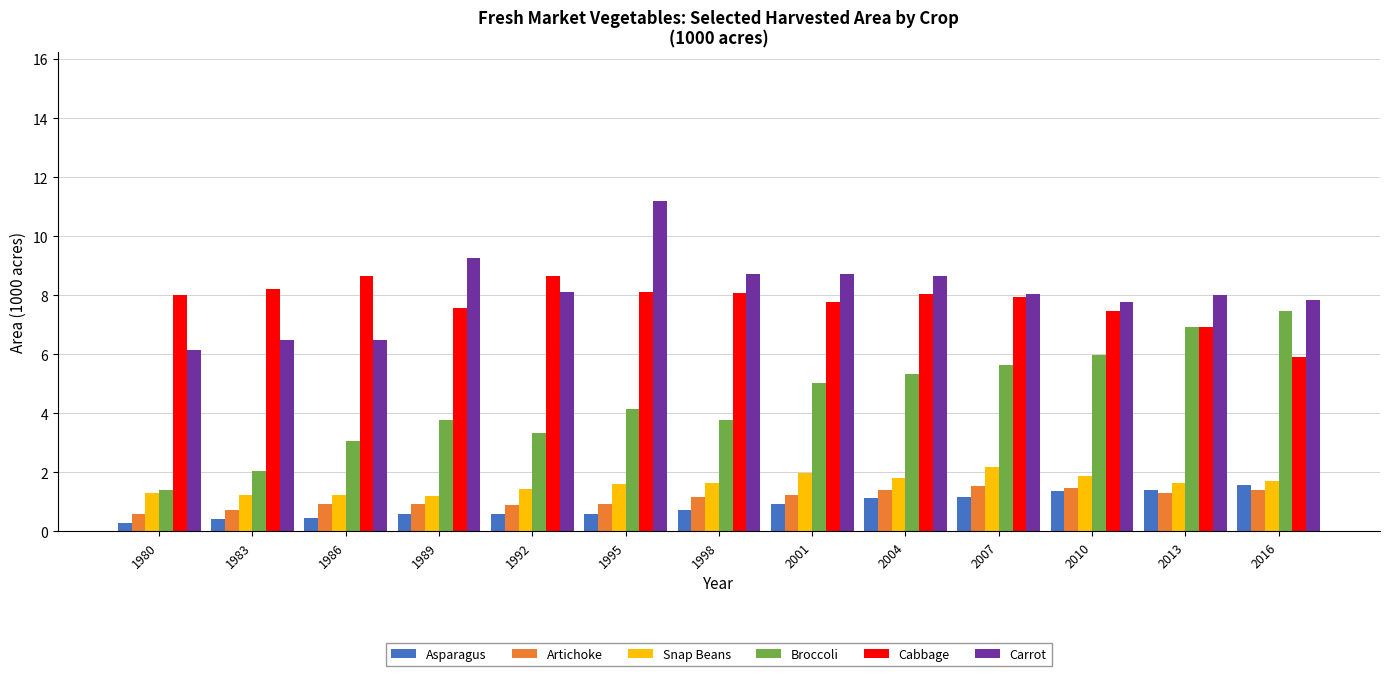

What is the sum of all Carrot values?

105.5